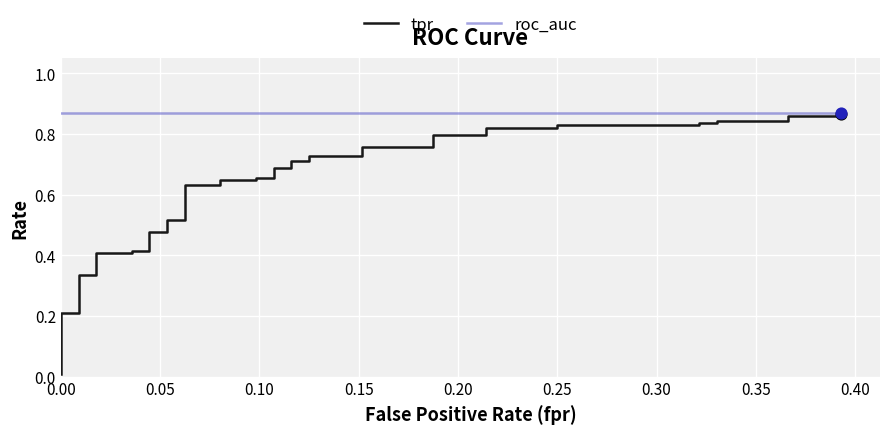

Which series has the largest total across all categories?

roc_auc